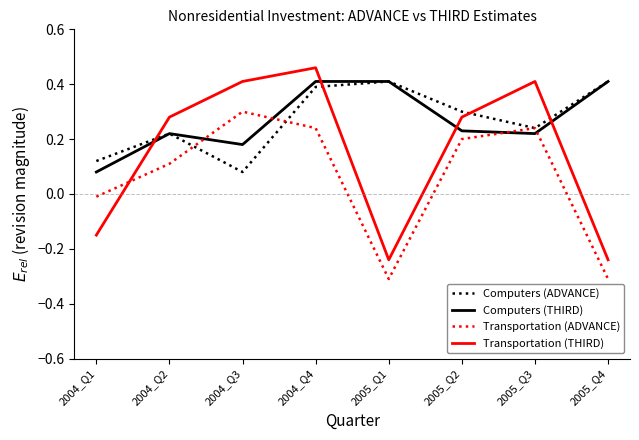

How many Transportation (THIRD) values are between 0 and 1?

5